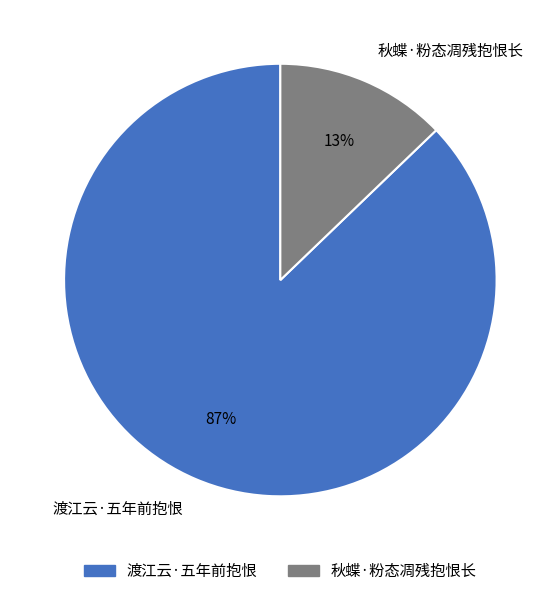

Is it true that 秋蝶·粉态凋残抱恨长 is 21% of the pie?

False